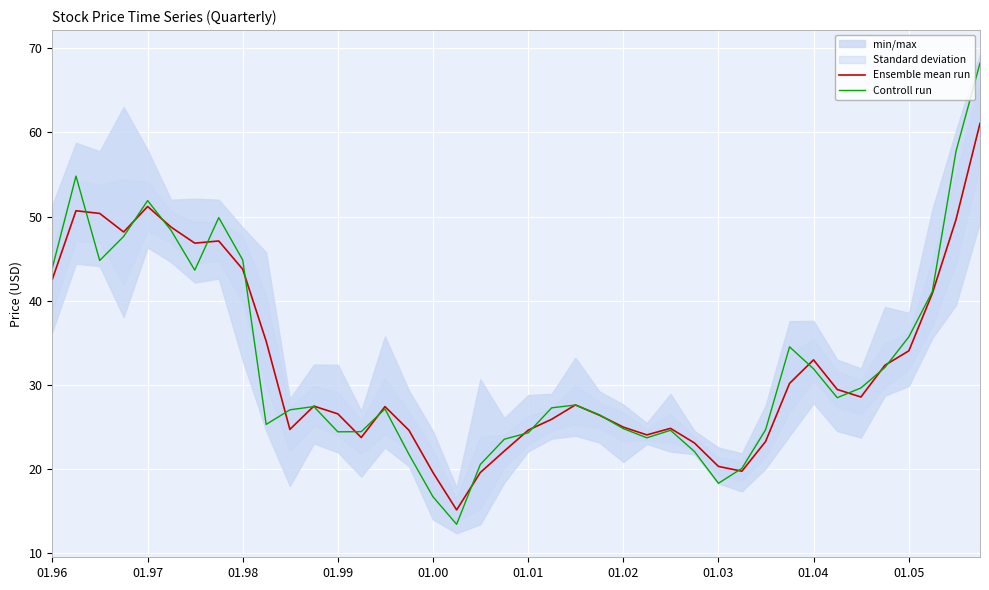

Count the number of categories in the chart.

40